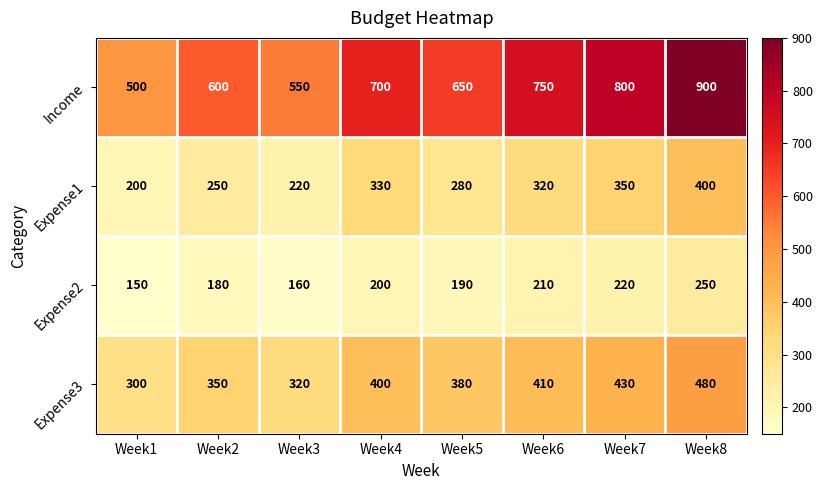

What is the difference between the highest and lowest values at Week1?

350